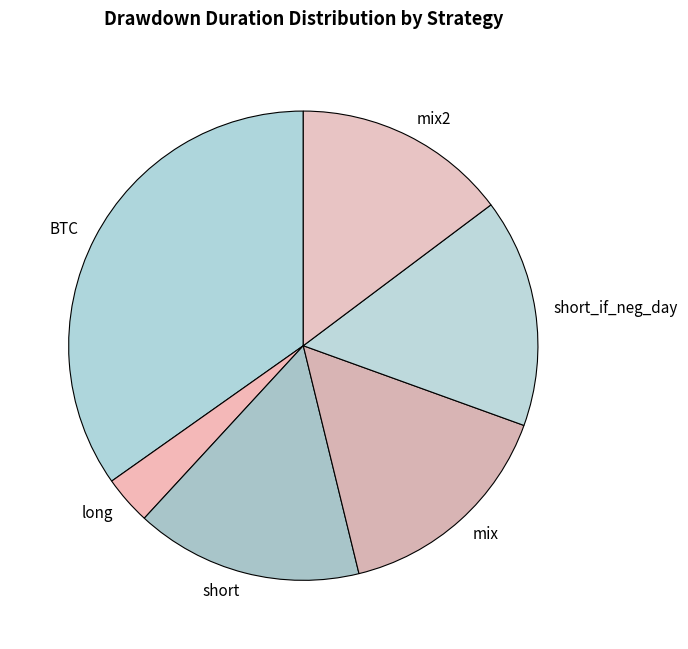

Between mix and mix2, which is larger?

mix